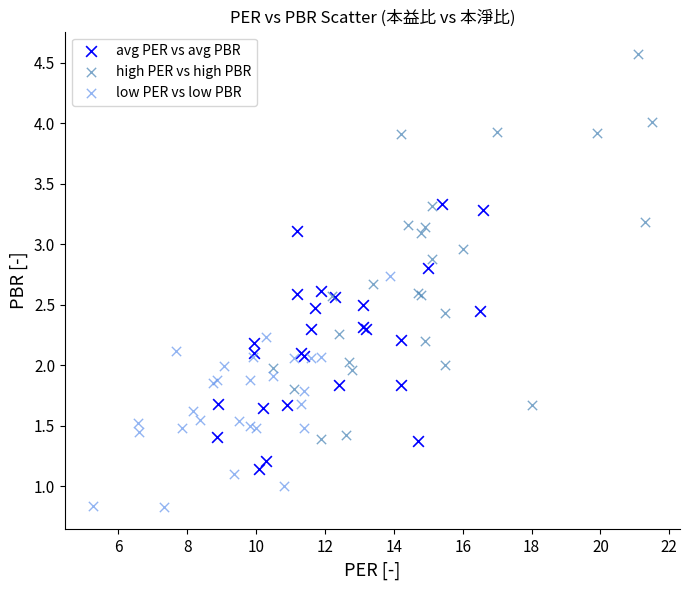

Which series has the widest spread of Y values?

high PER vs high PBR